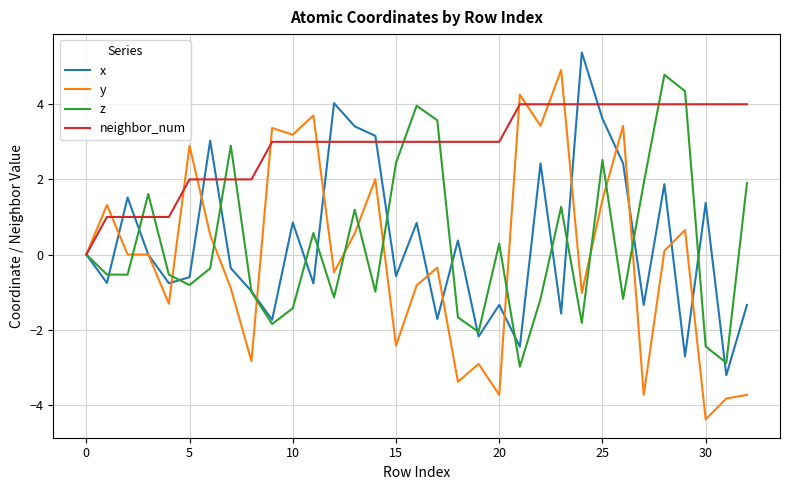

How many categories are shown in the chart?

33